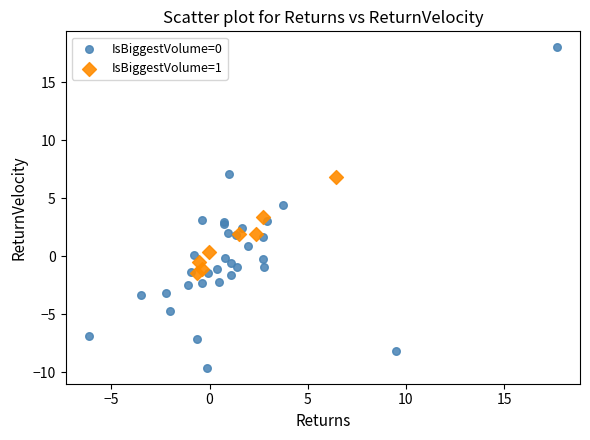

Which series reaches the minimum Y coordinate?

IsBiggestVolume=0